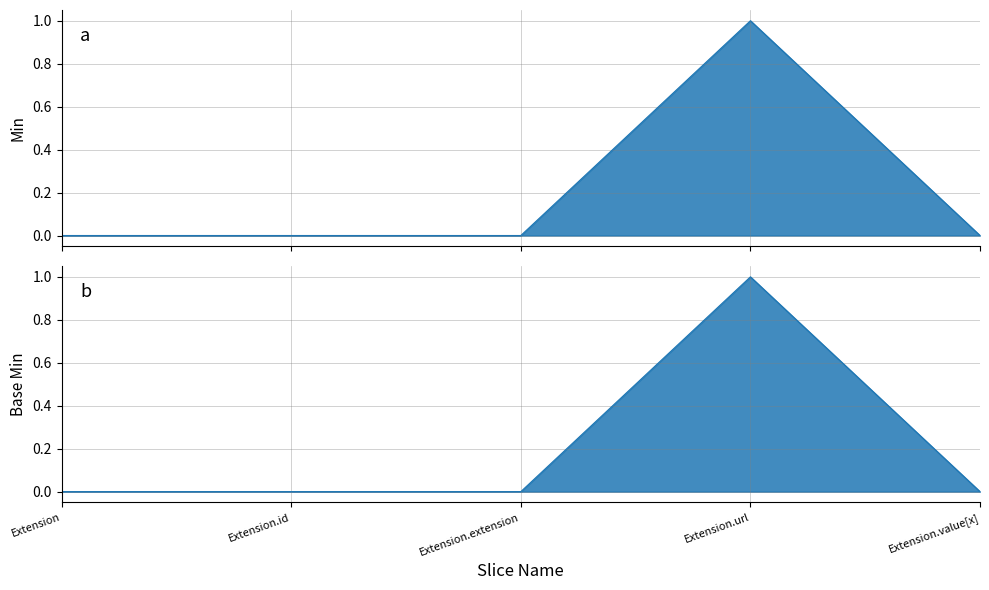

Rank the series at Extension.url from highest to lowest value.

Min, Base Min